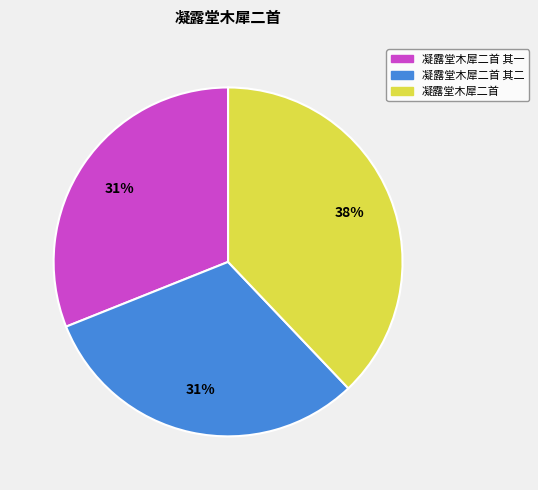

Which slice is the largest?

凝露堂木犀二首